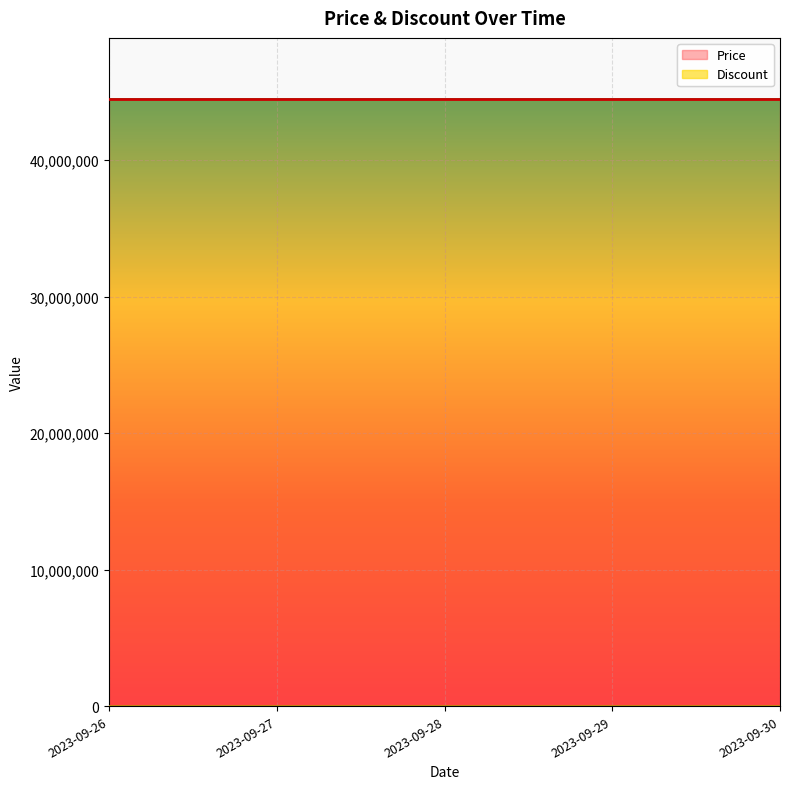

True or false: Price has a value of 44490000 at 2023-09-26.

True